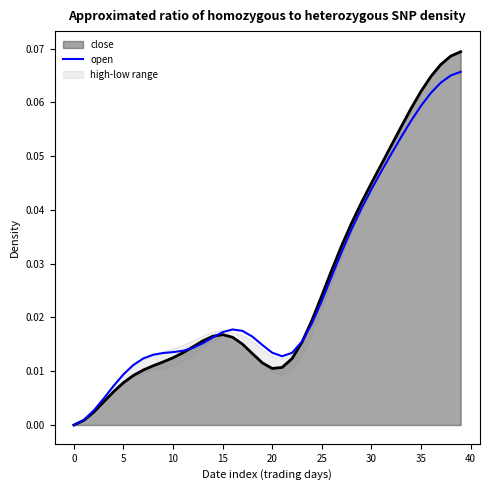

What is the difference between the second highest and minimum values?

0.1